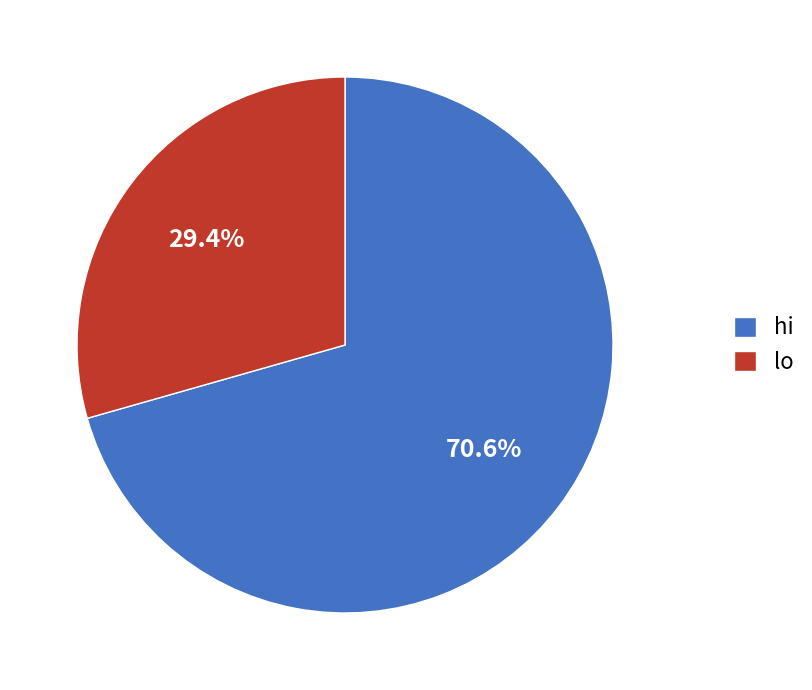

To the nearest percent, what is the difference between the largest and smallest slice percentages?

41%